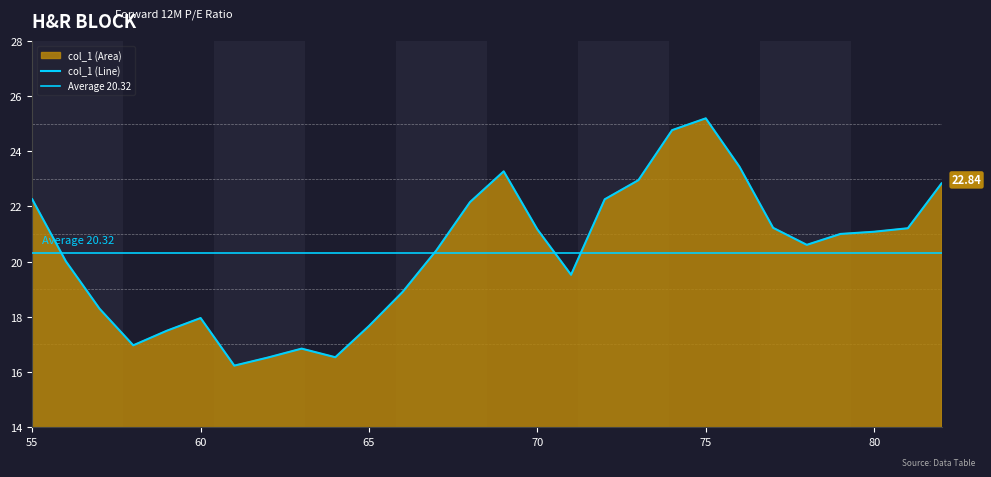

What is the greatest value displayed?

25.2